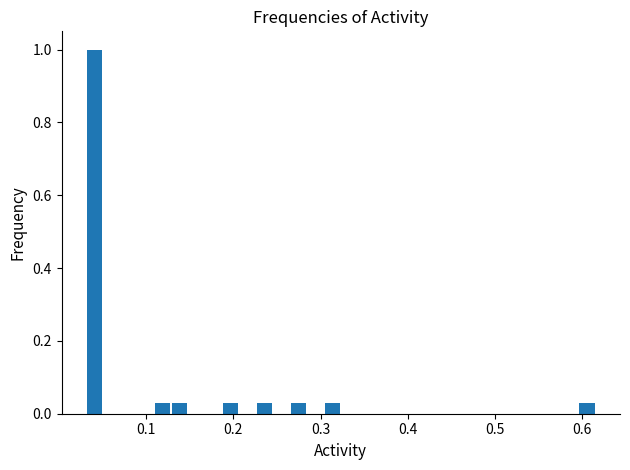

Read against the x-axis, roughly where is the centre of the tallest bar?

0.04